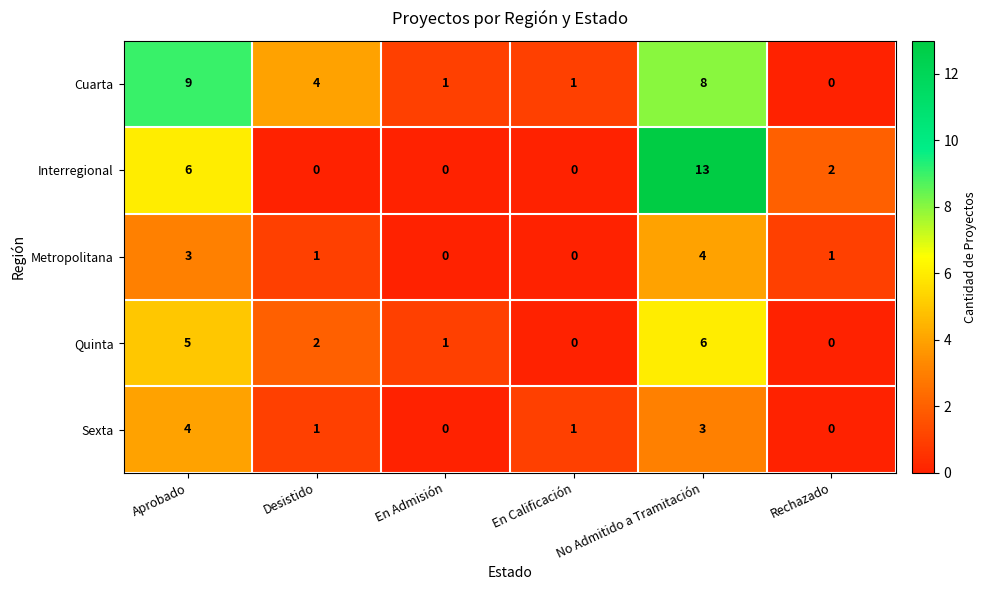

What is the total value across all series at En Admisión?

2